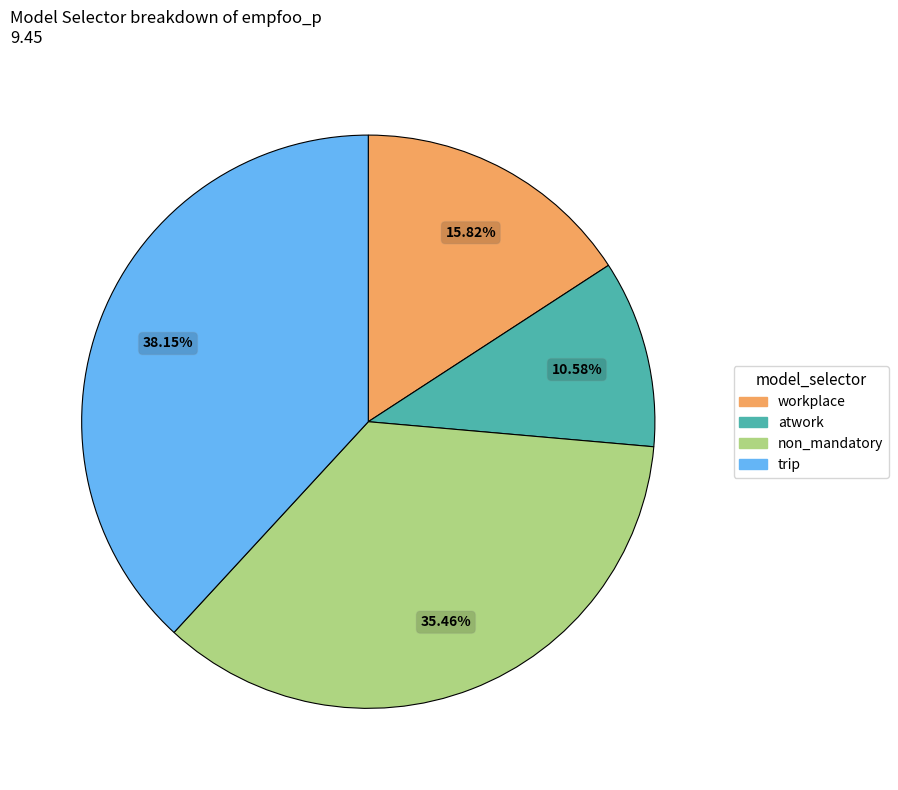

Is there a majority slice in this chart?

No